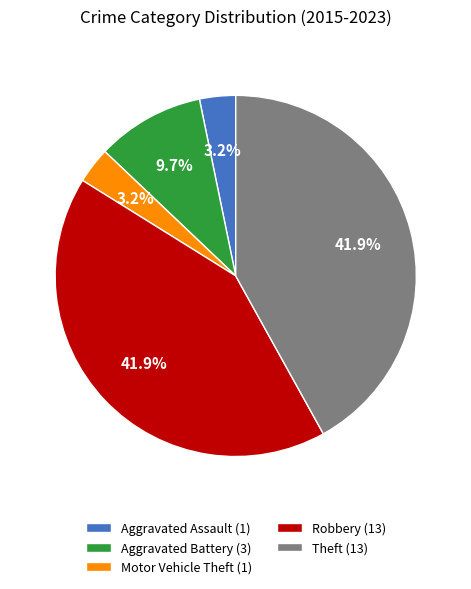

Which has a higher value, Aggravated Battery (3) or Robbery (13)?

Robbery (13)